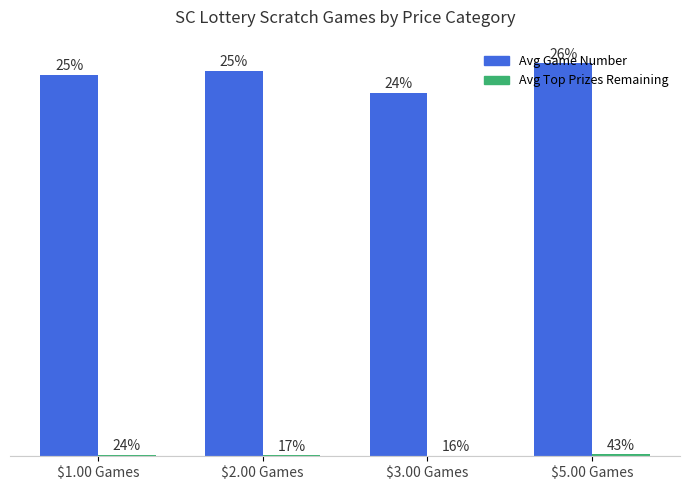

The Avg Top Prizes Remaining series shows 3.0 at $1.00 Games. True or false?

True